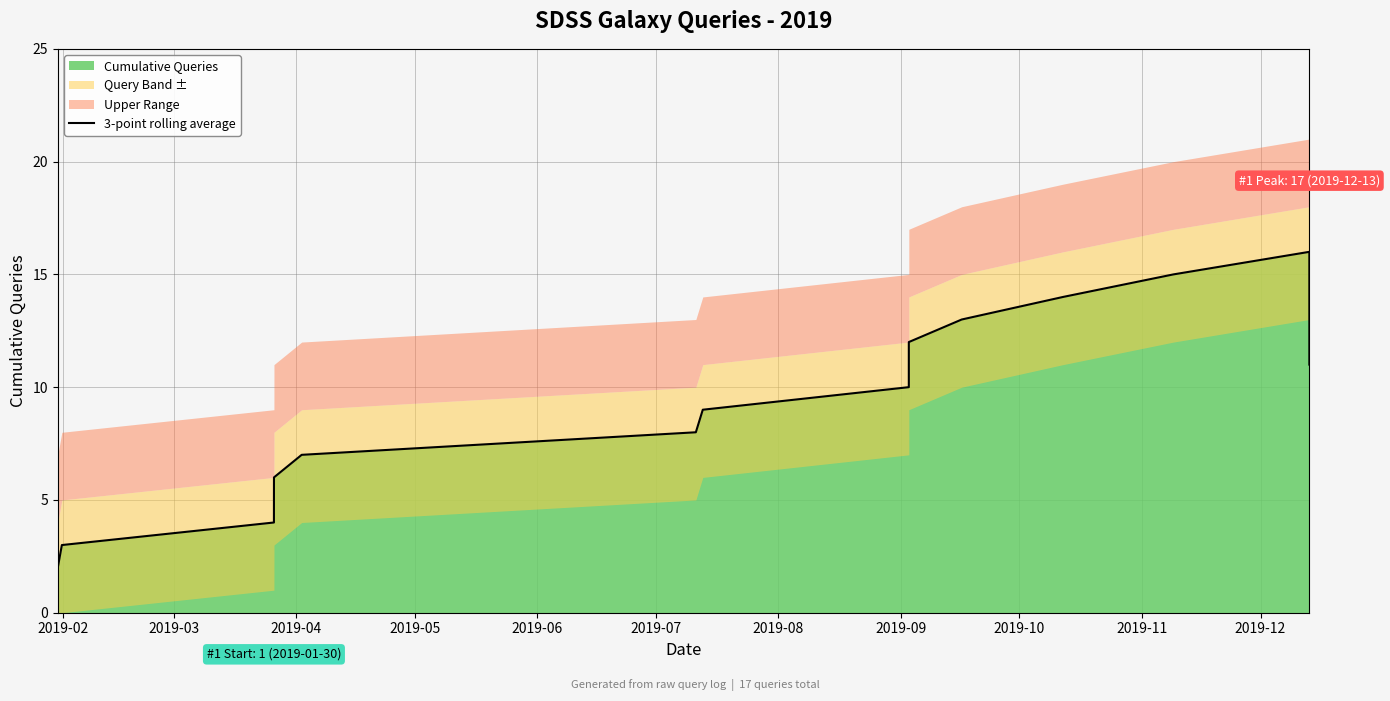

What is the maximum value for 3-point rolling average?

16.0